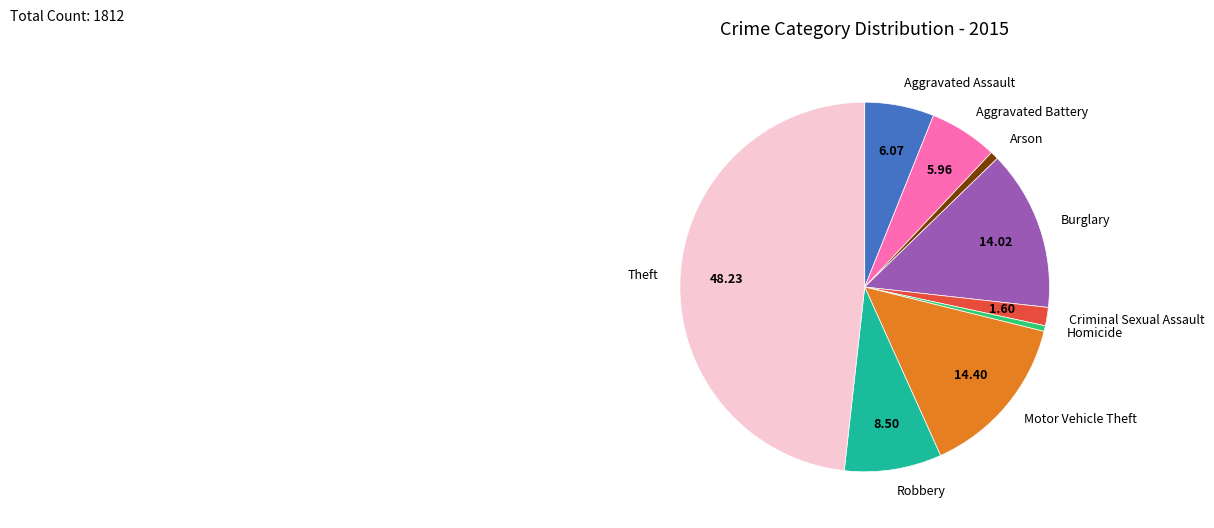

Which has a higher value, Arson or Robbery?

Robbery